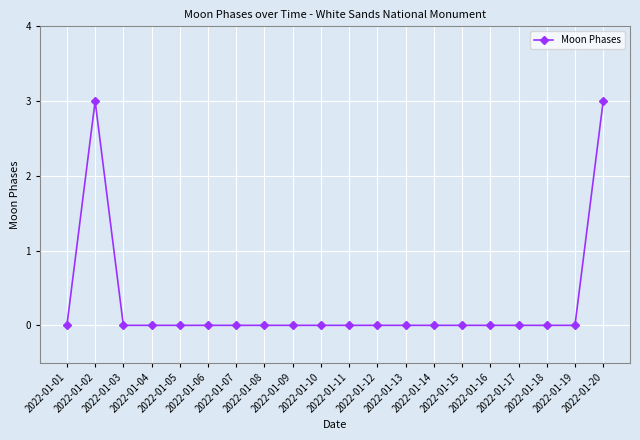

Where is the first local maximum?

2022-01-02